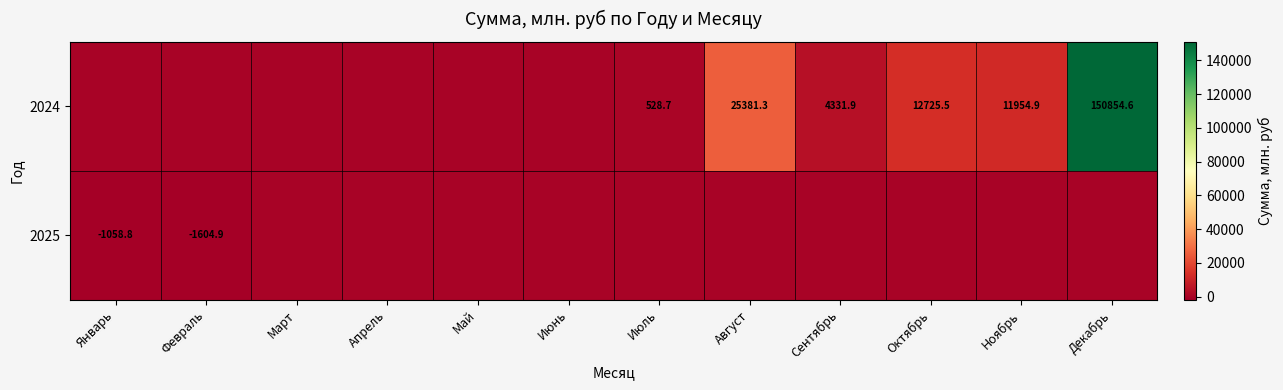

The 2025 series shows -1604.9 at Февраль. True or false?

True